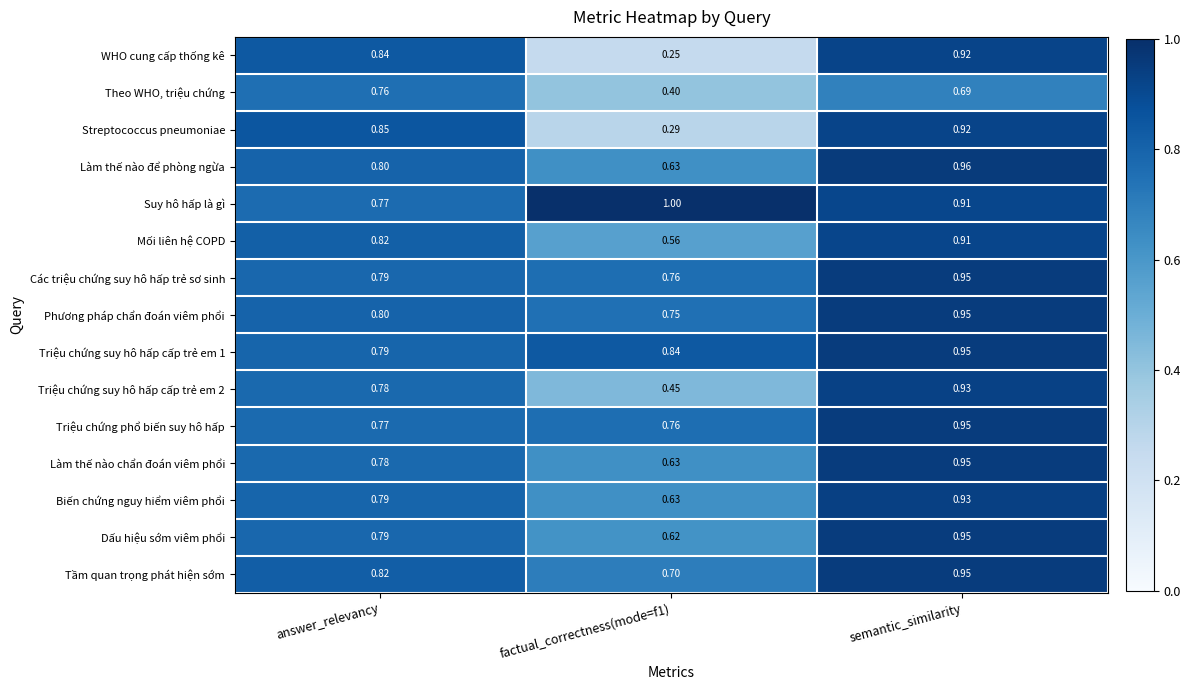

Which series has the largest range (max minus min)?

WHO cung cấp thống kê